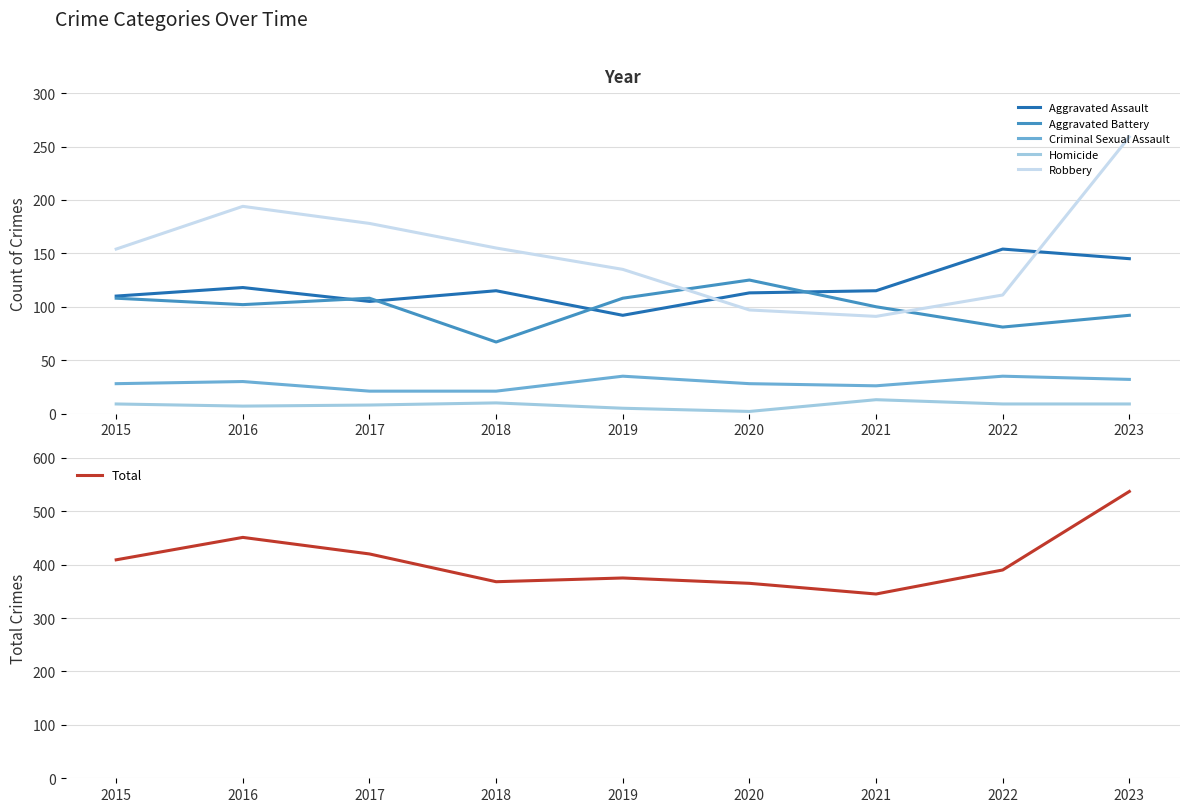

What is the total value across all series at 2019?

750